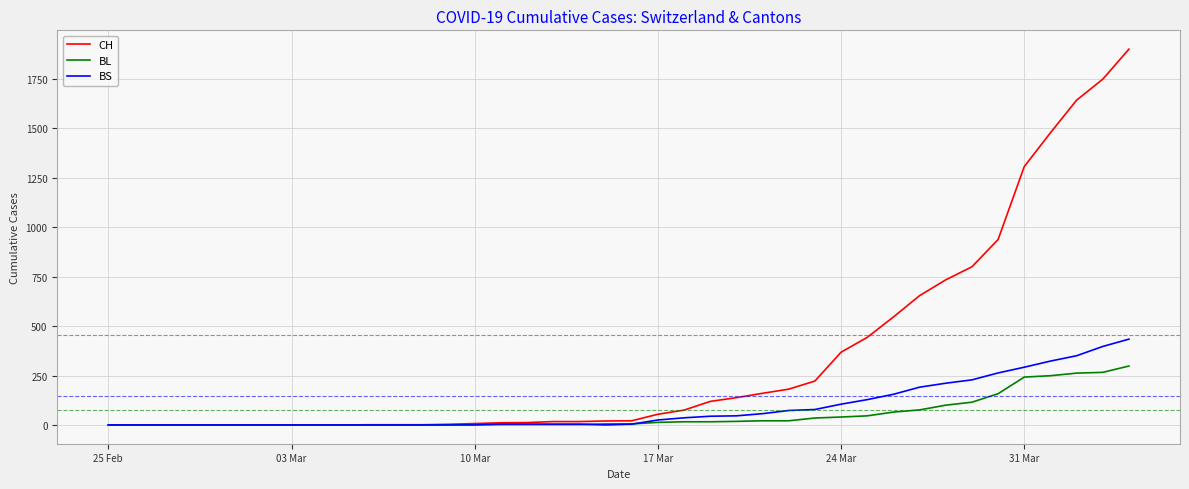

Which series has the widest spread of values?

CH